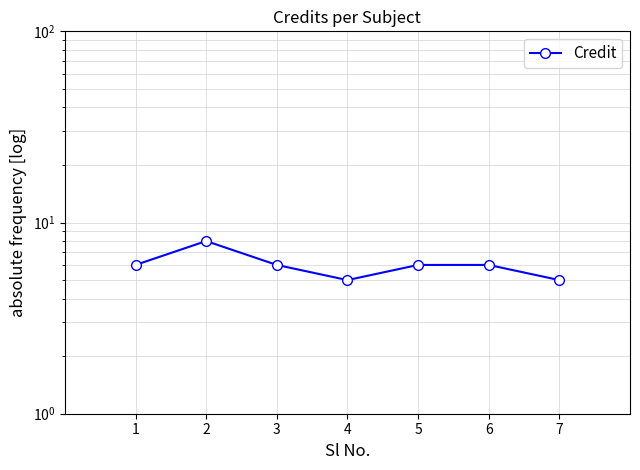

At which category does the data reach its first local valley?

4